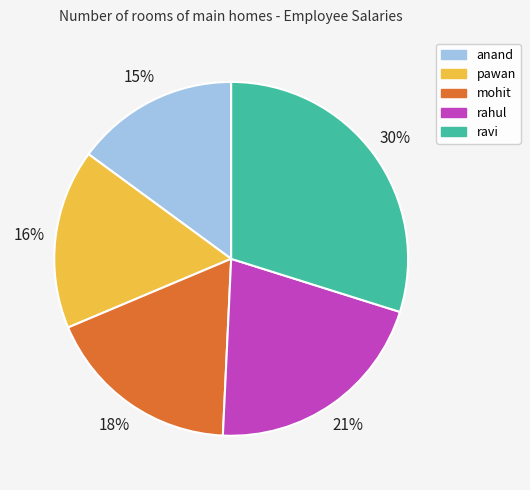

What percentage is the pawan slice, to the nearest percent?

16%